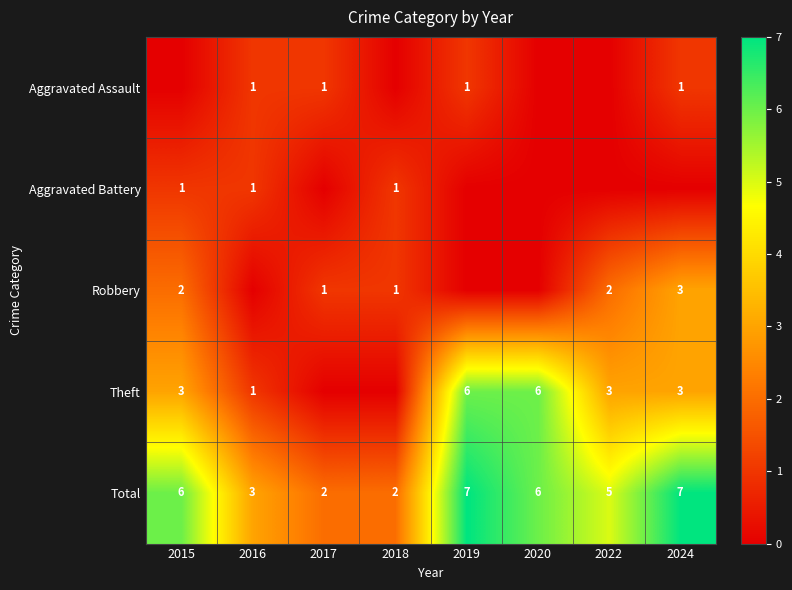

What is the sum of all Total values?

38